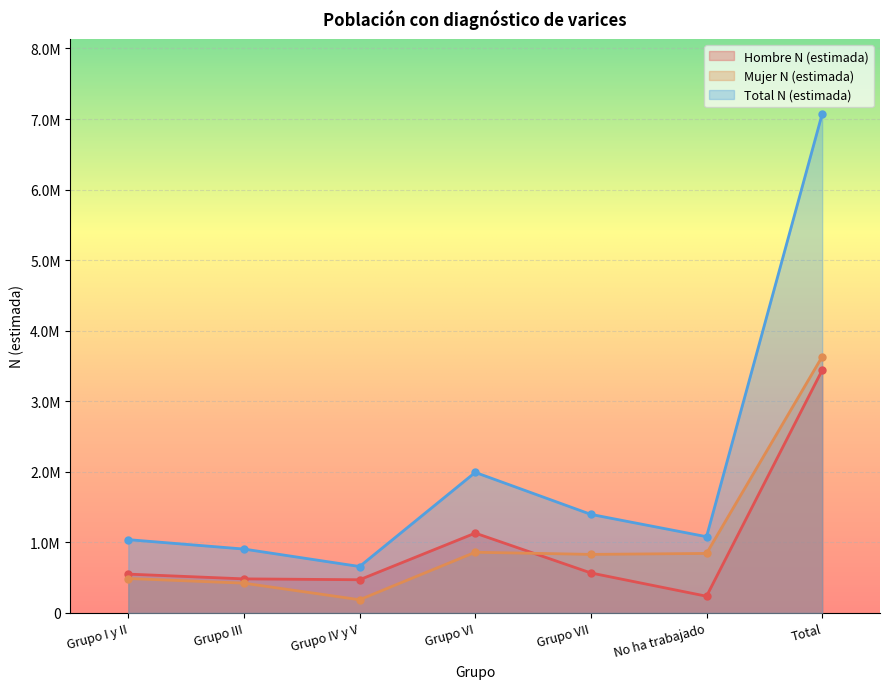

What is the total value across all series at Grupo I y II?

2078058